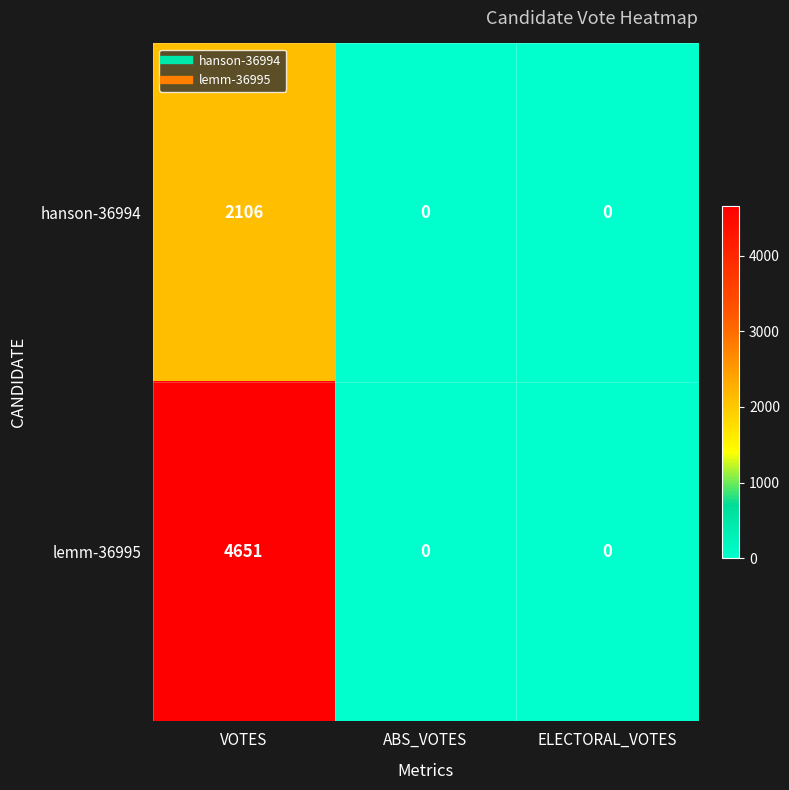

What is the maximum value shown in the chart?

4651